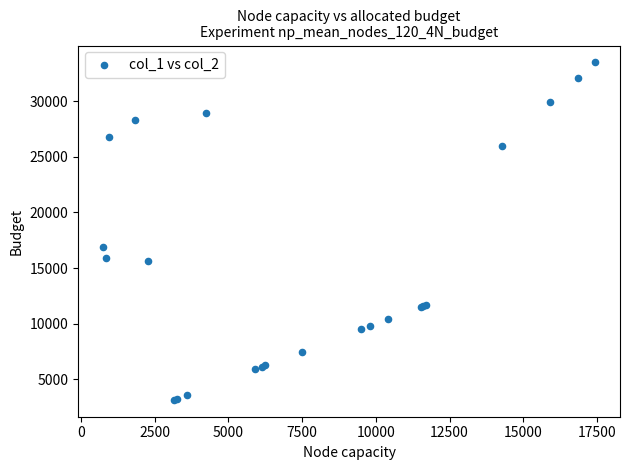

What Y value in the scatter plot is closest to 18317?

16883